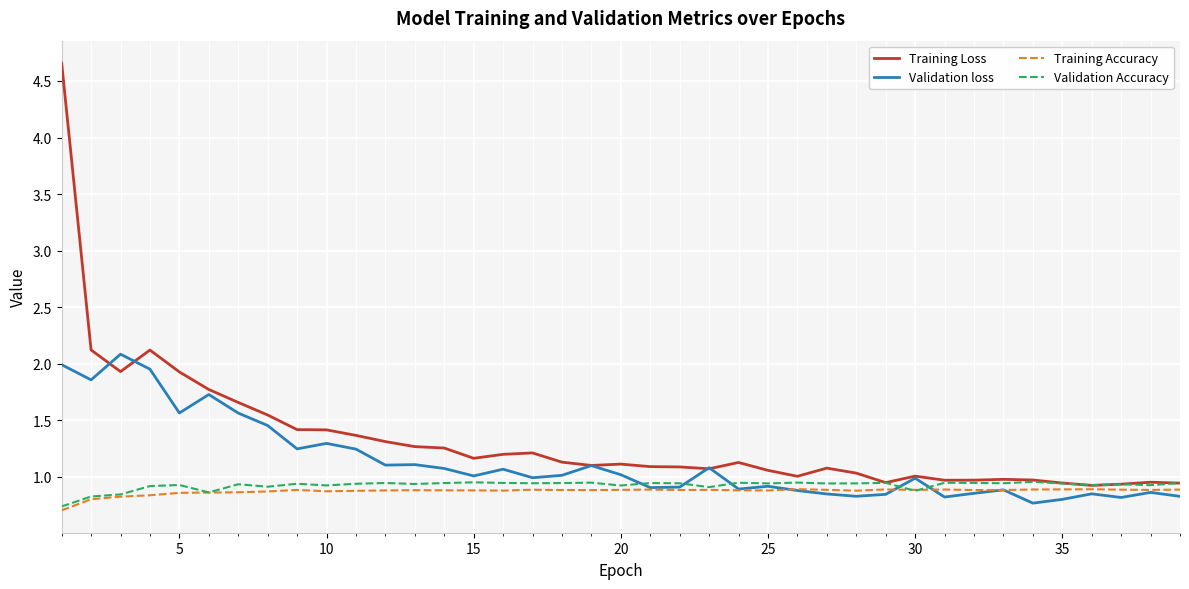

What is the sum of all Validation loss values?

44.0